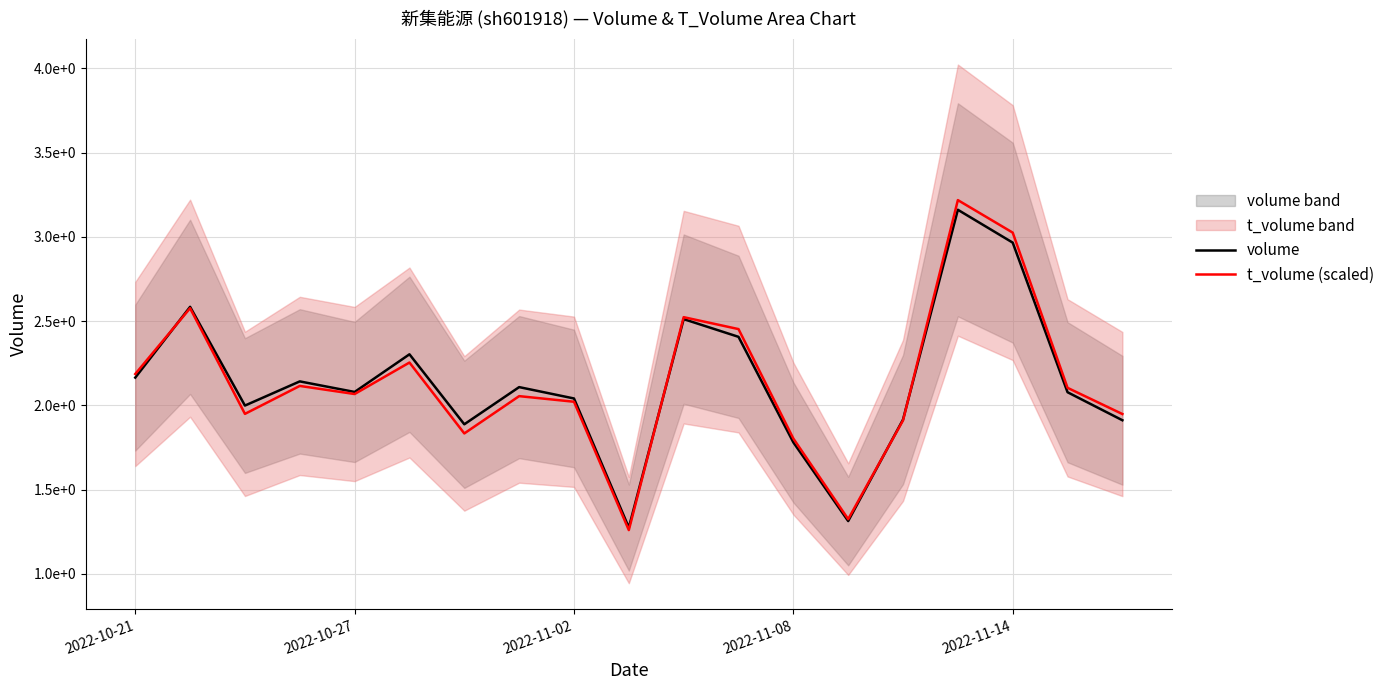

How many lines are shown in the chart?

2